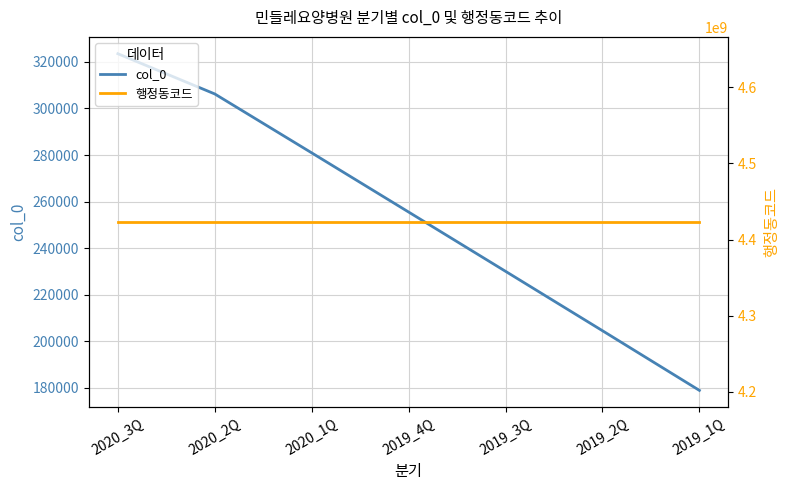

Which category has the lowest value across all series?

2019_1Q